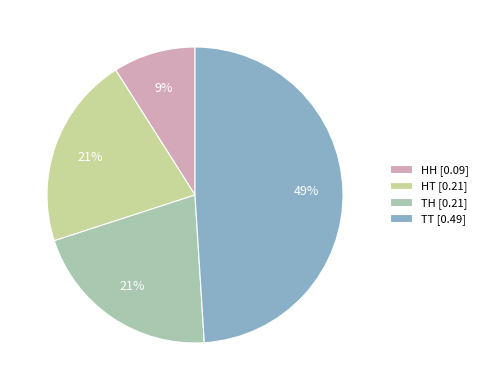

Is there a majority slice in this chart?

No